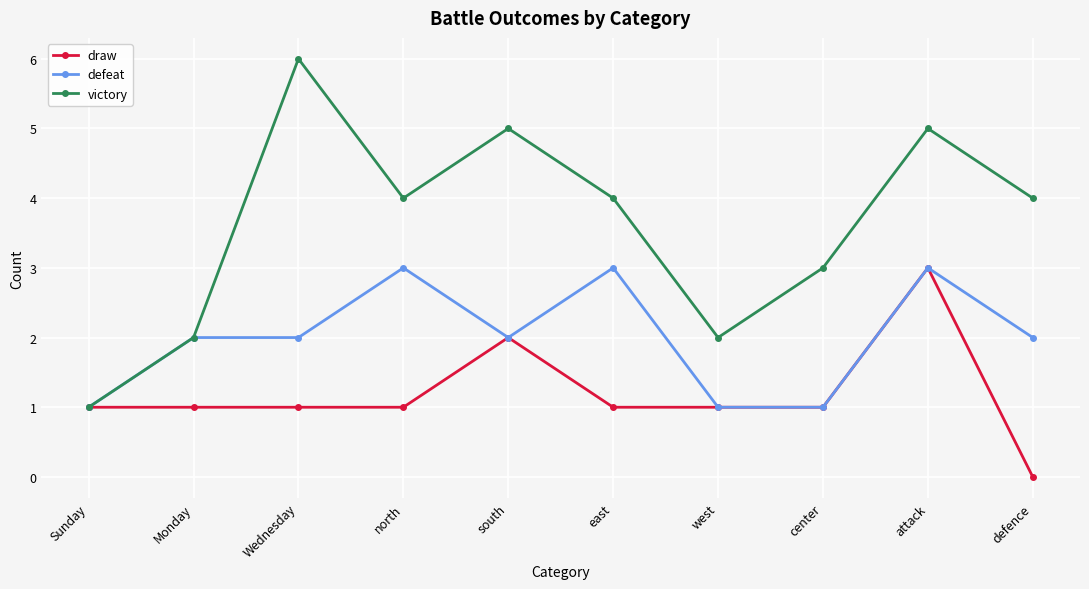

What are all the series names shown in the legend?

draw, defeat, victory